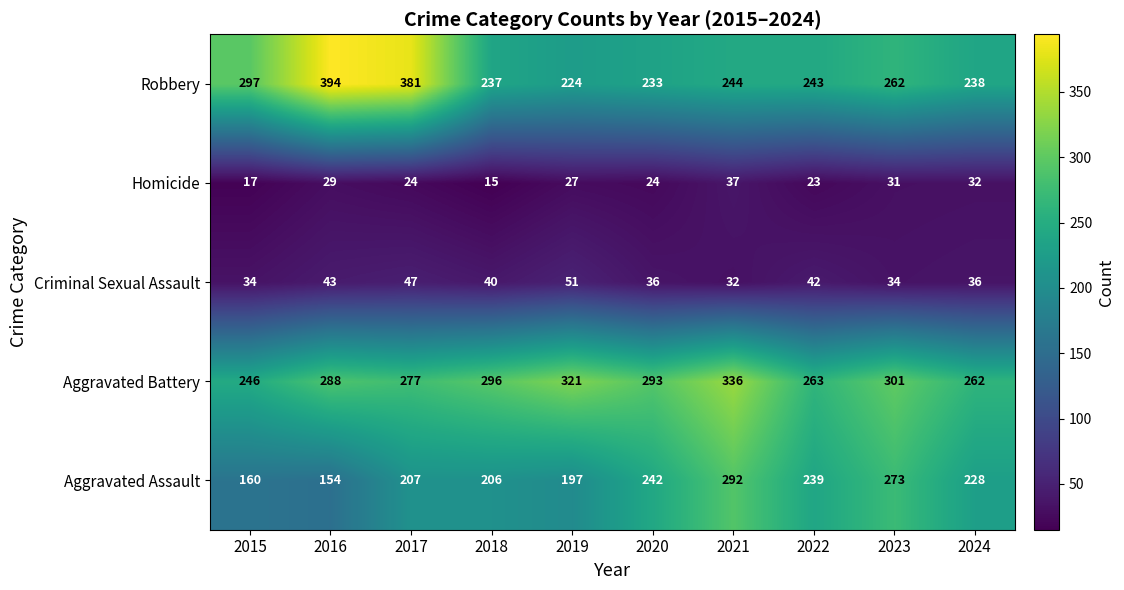

Which series has the largest total across all categories?

Aggravated Battery